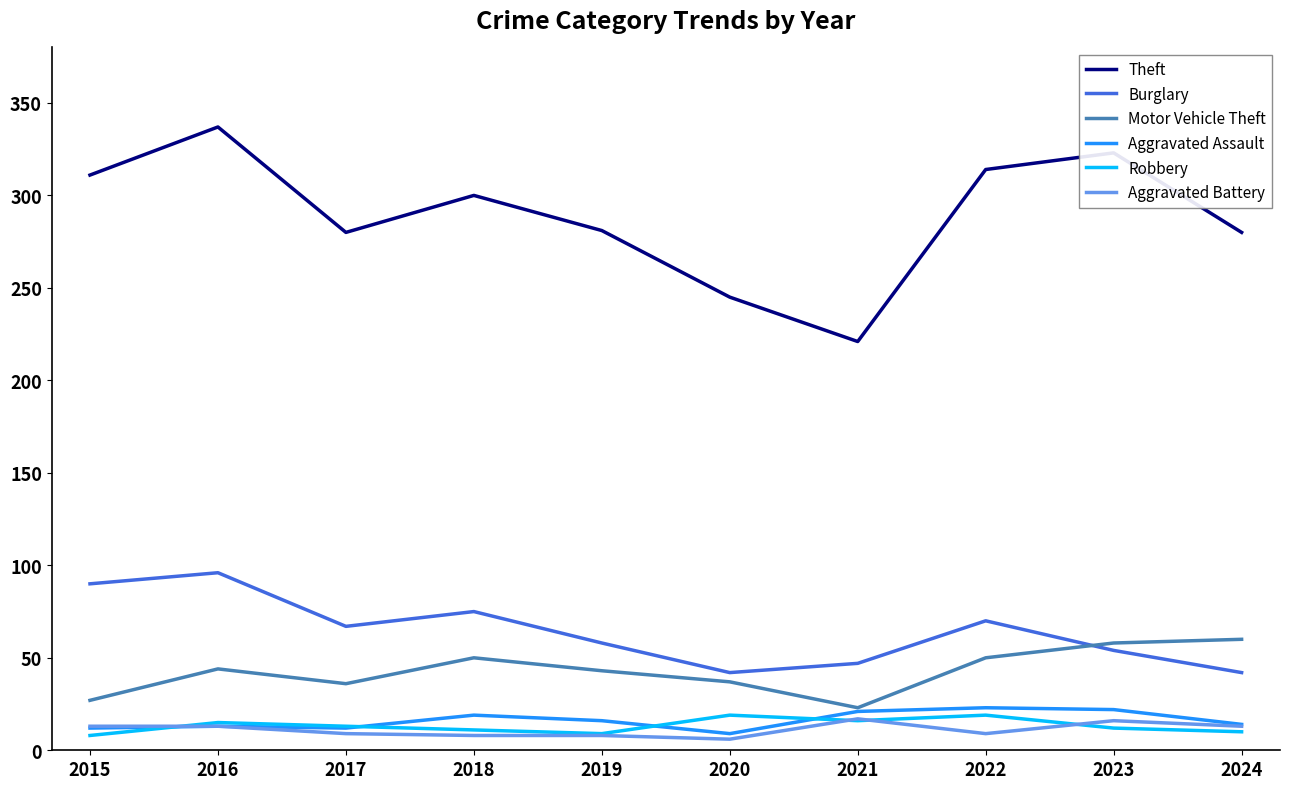

What is the sum of all Theft values?

2892